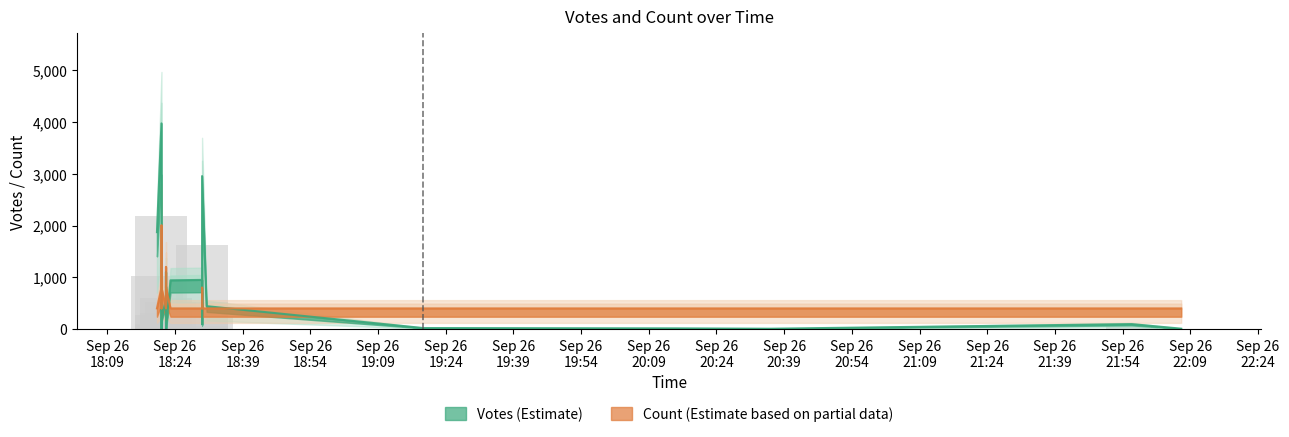

Rank the series by their maximum value, from highest to lowest.

Votes, Count